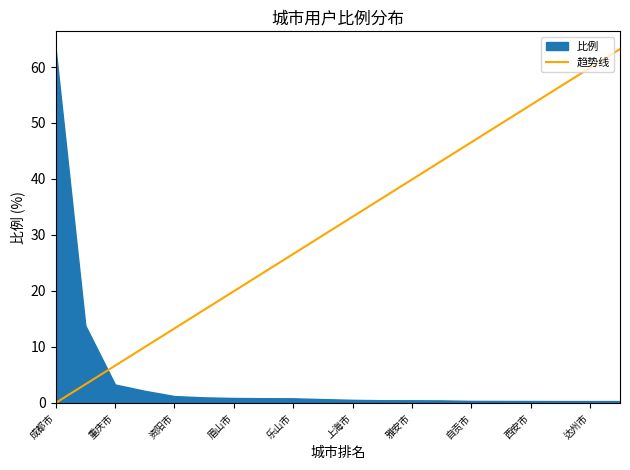

Is it true that the value at 成都市 is 85.0?

False